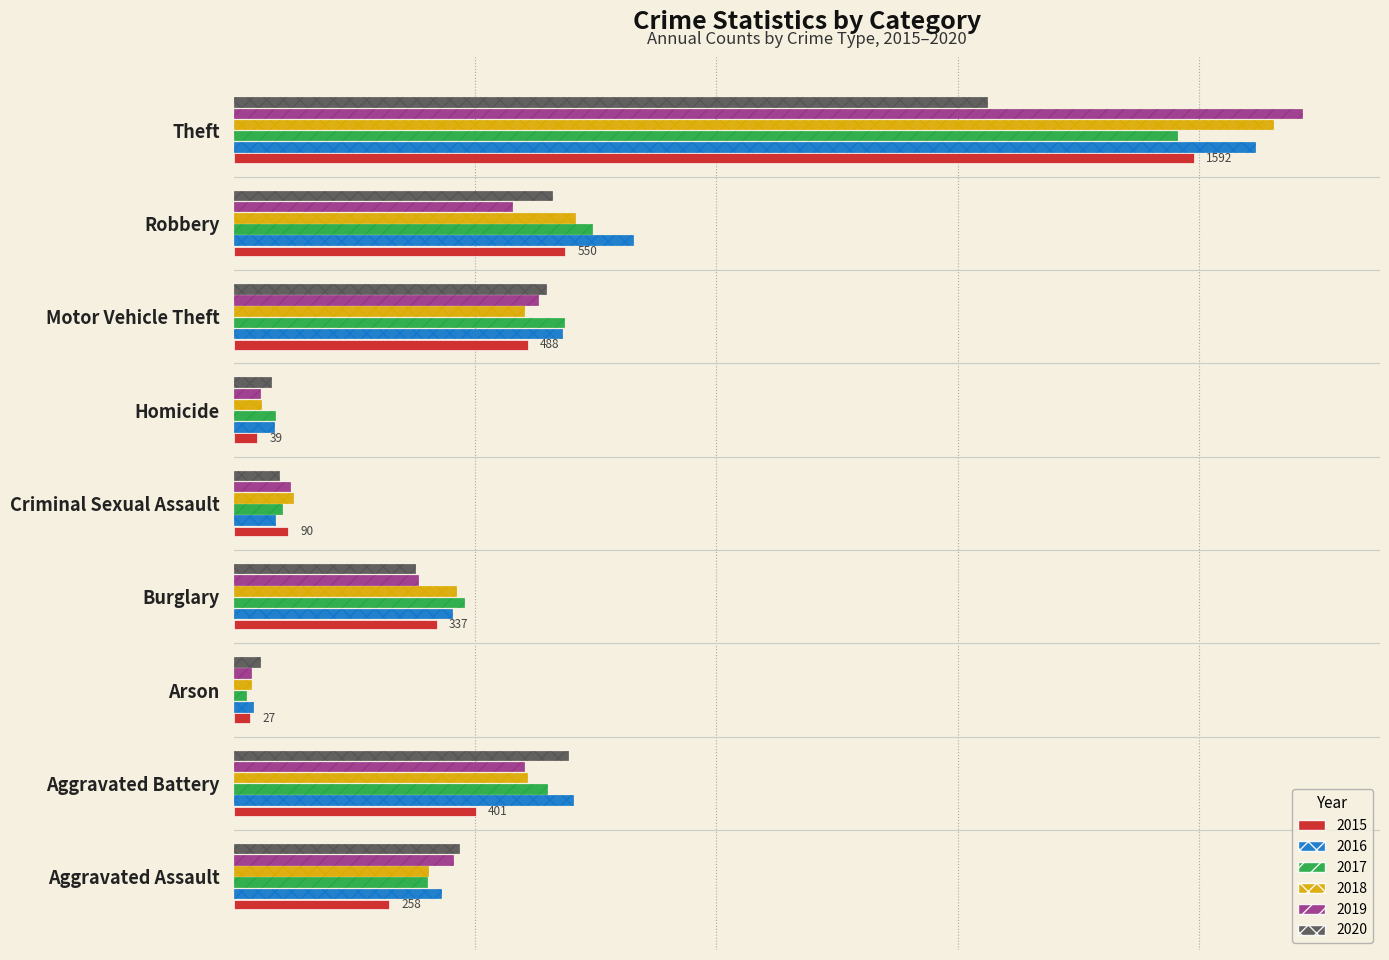

The 2019 series shows 481 at Aggravated Battery. True or false?

True